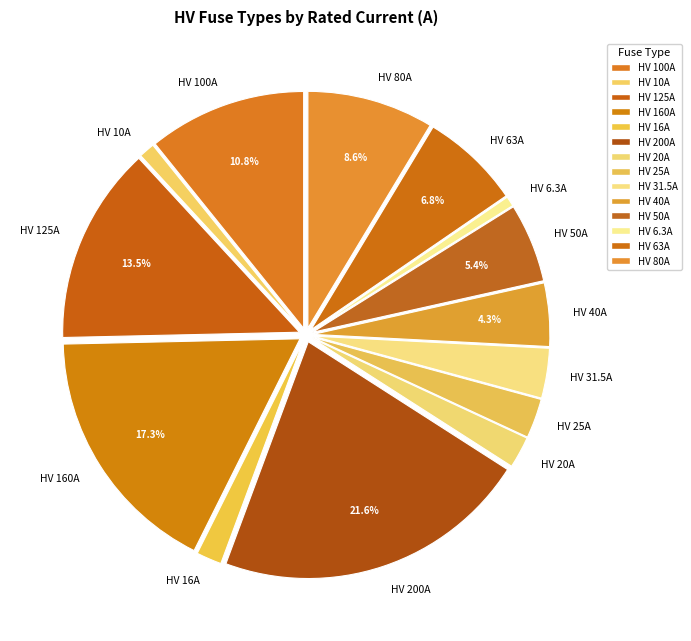

To the nearest percent, what is the average slice percentage?

7%